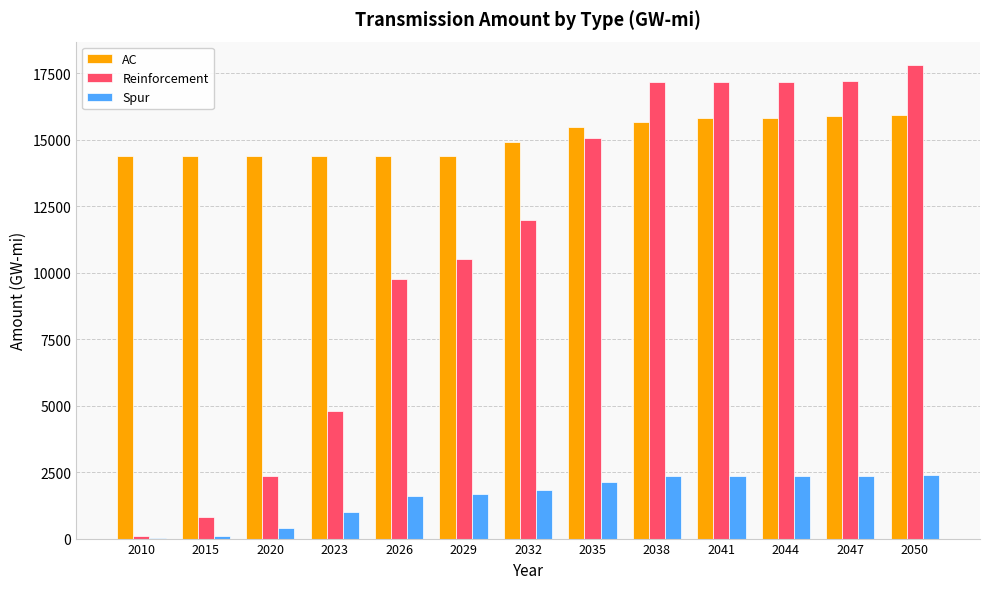

Is the value of AC at 2015 greater than the value of Reinforcement at 2038?

No